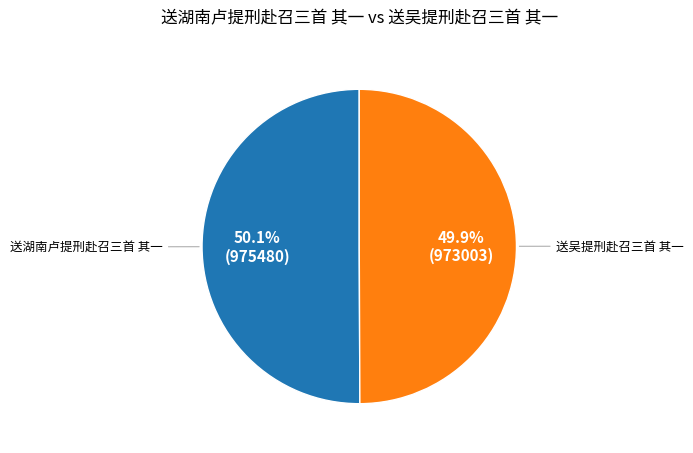

Is there any slice that represents more than half of the pie?

Yes